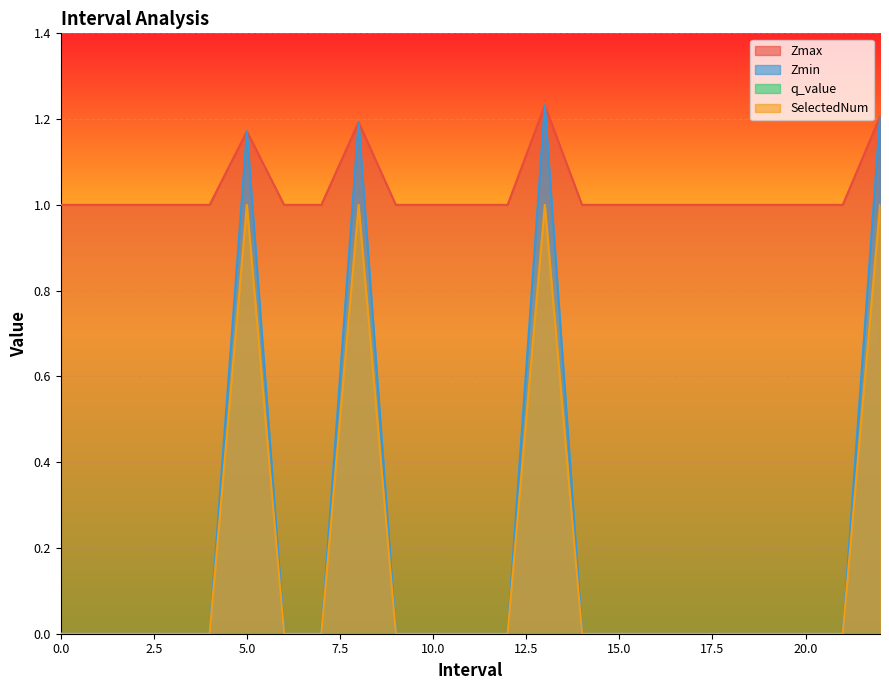

True or false: SelectedNum and Zmin intersect in this chart.

False